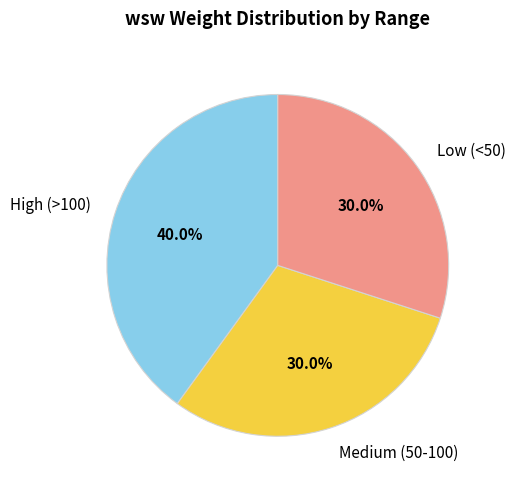

What percentage do Medium (50-100) and Low (<50) together represent?

60.0%